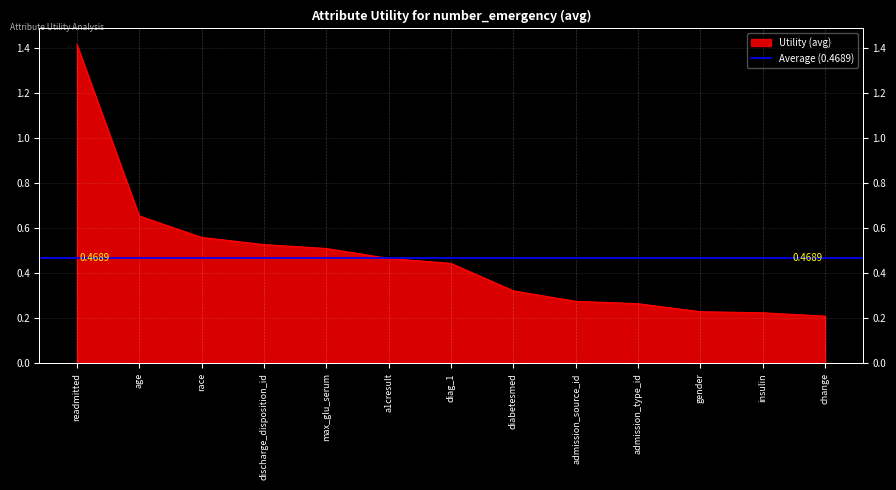

What position from the left is discharge_disposition_id?

4